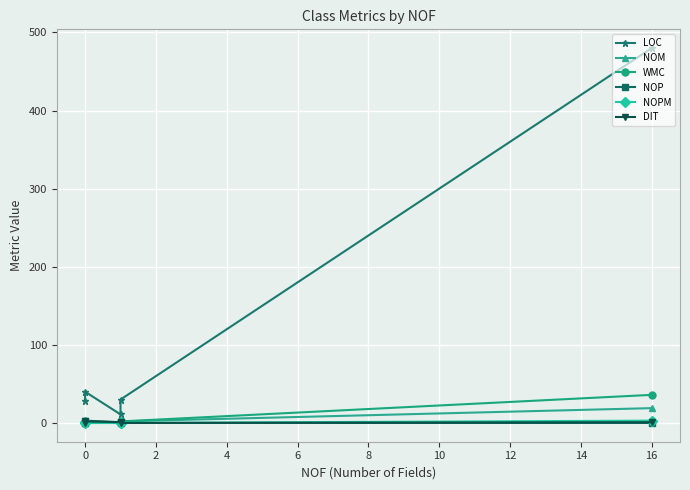

At 16, list the series in order from smallest to largest.

NOP, DIT, NOPM, NOM, WMC, LOC